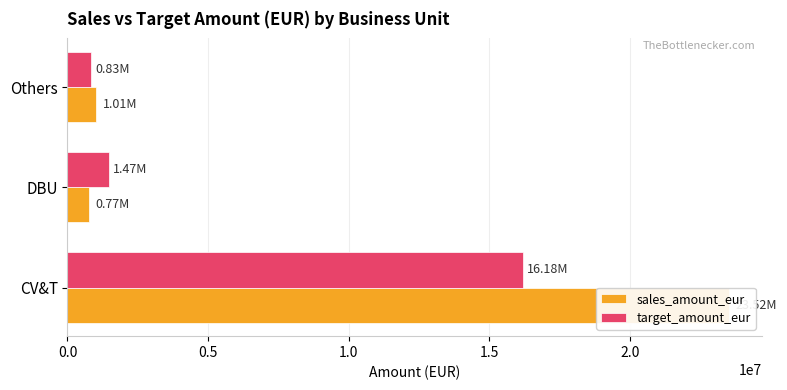

List the series in order of their peak value, highest first.

sales_amount_eur, target_amount_eur